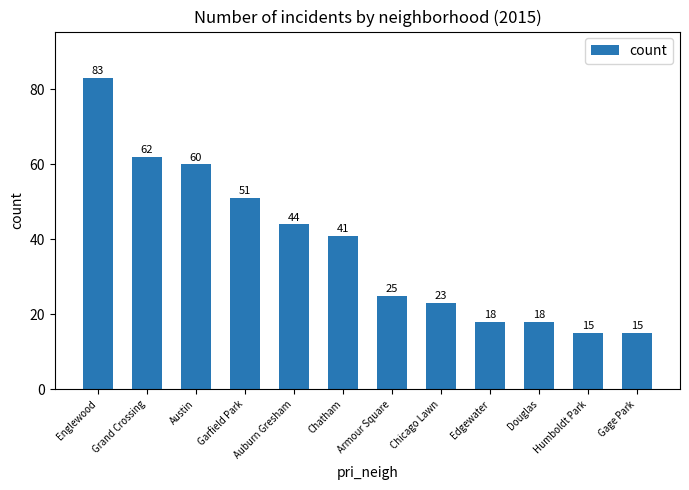

Reading left to right, extract all data points from this chart.

Englewood=83	Grand Crossing=62	Austin=60	Garfield Park=51	Auburn Gresham=44	Chatham=41	Armour Square=25	Chicago Lawn=23	Edgewater=18	Douglas=18	Humboldt Park=15	Gage Park=15